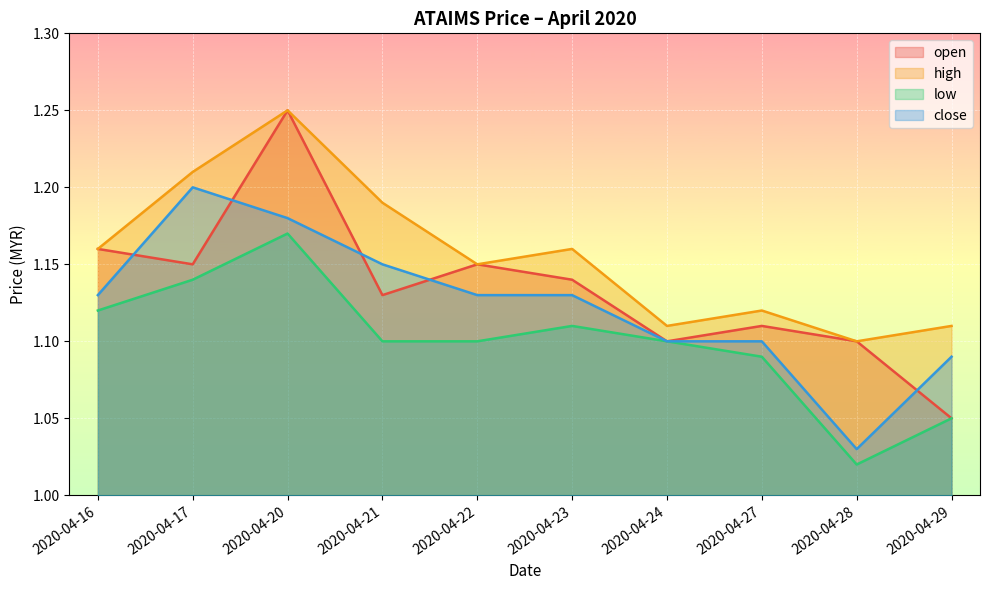

Which series has the widest spread of values?

open